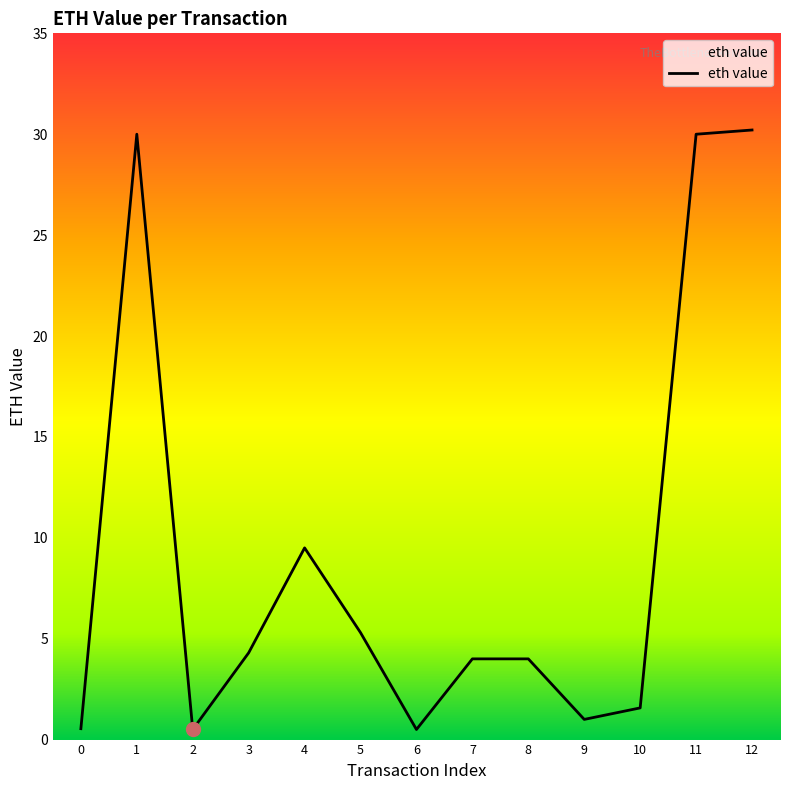

Between 8 and 12, which is larger?

12